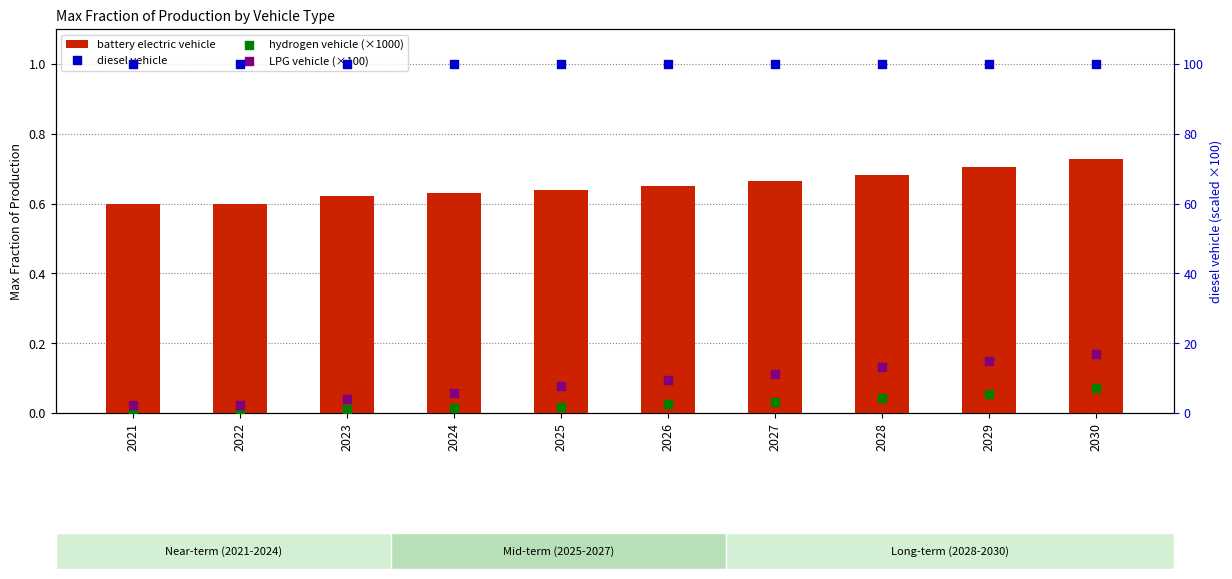

Which series has the largest total across all categories?

diesel vehicle